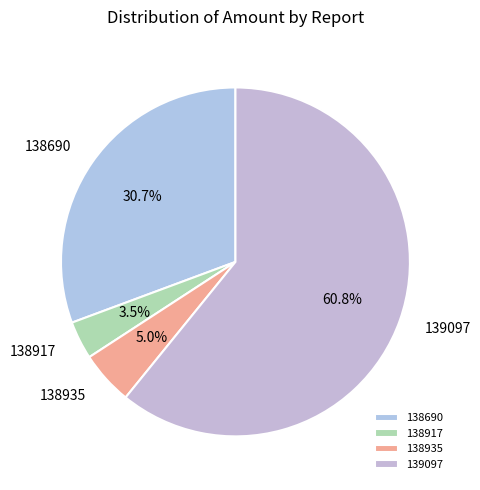

How much of the chart is everything except 139097?

39.2%